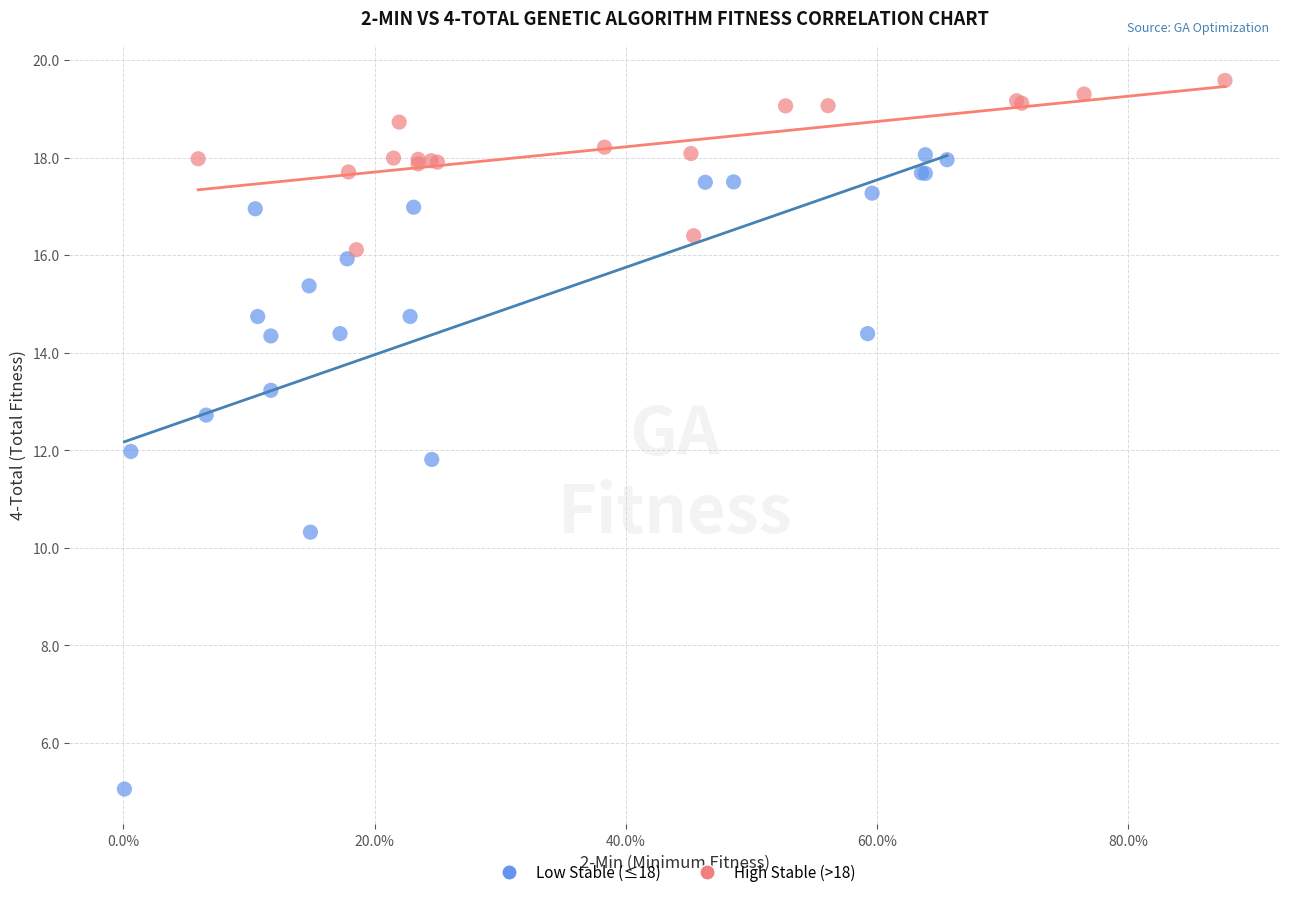

What are all the series names shown in the legend?

Low Stable (≤18), High Stable (>18)